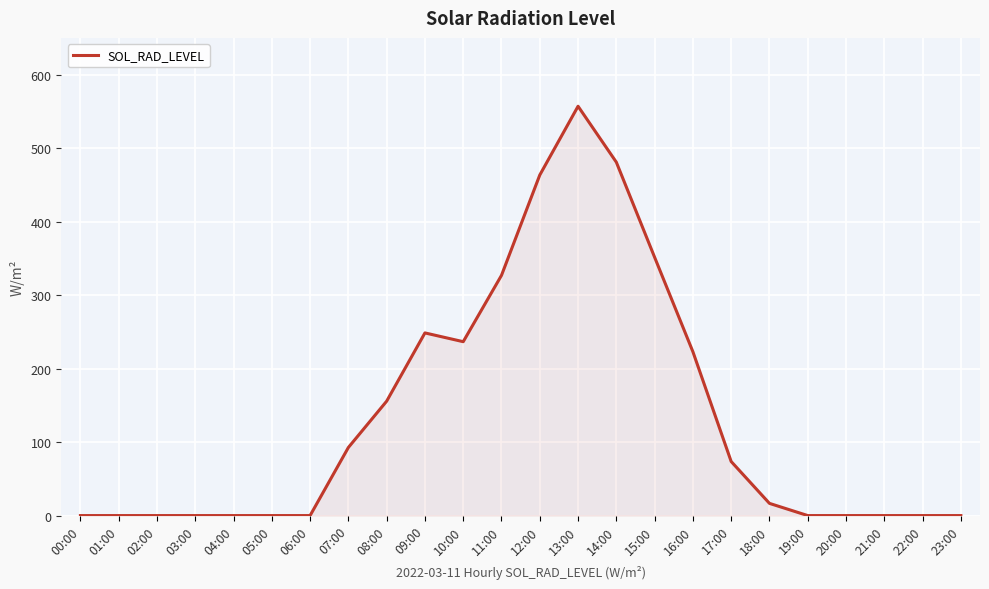

The chart shows a value of 16.6 at 18:00. True or false?

True